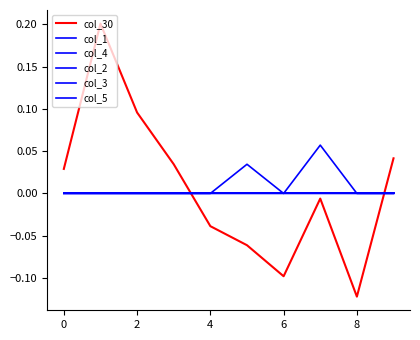

Which series has the largest total across all categories?

col_30